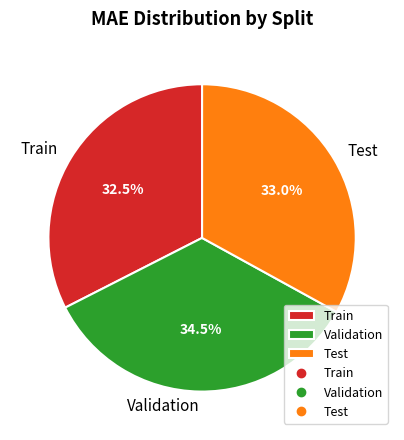

How many segments does this pie chart have?

3